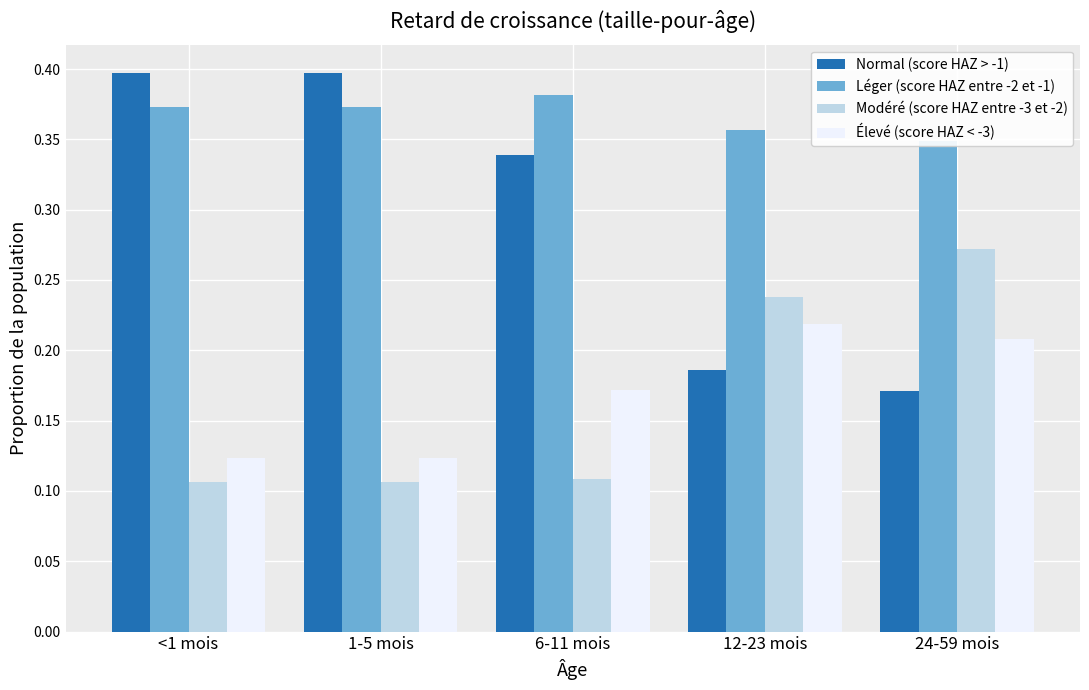

Between 12-23 mois and <1 mois, which is larger?

<1 mois